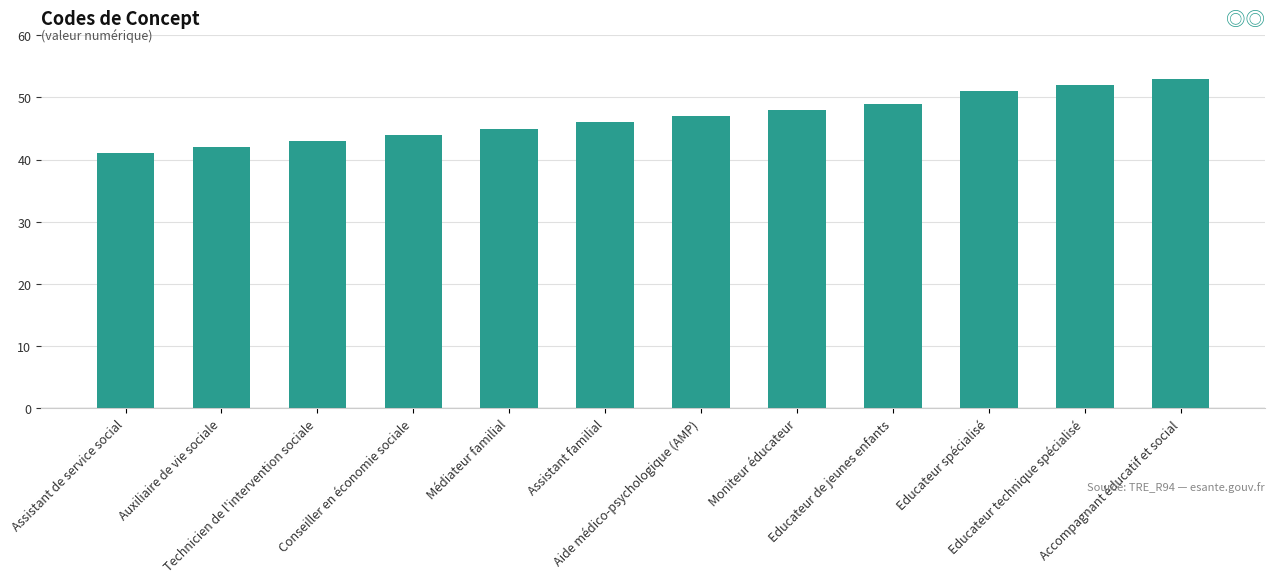

Count the number of data series in this chart.

1